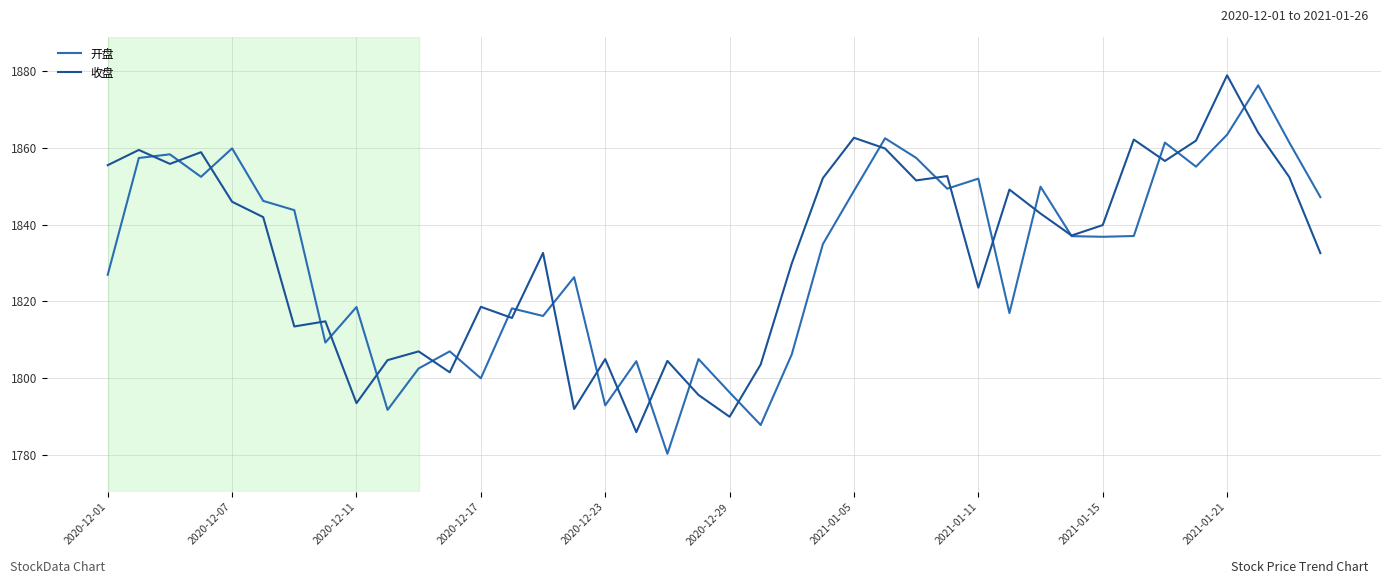

The value of 收盘 at 2021-01-15 is 1839.9. True or false?

True